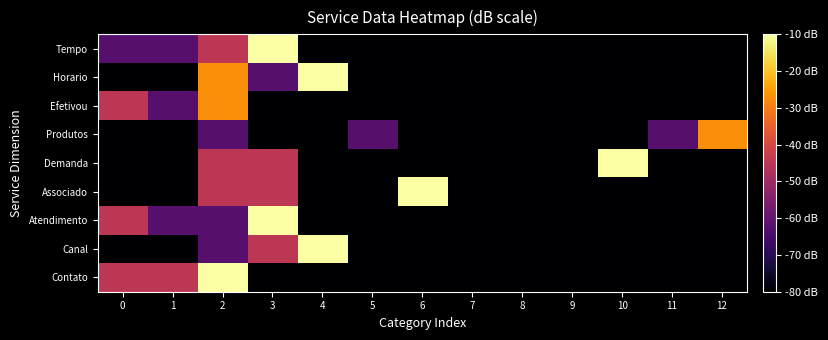

Which has a higher value, 9 or 1?

1